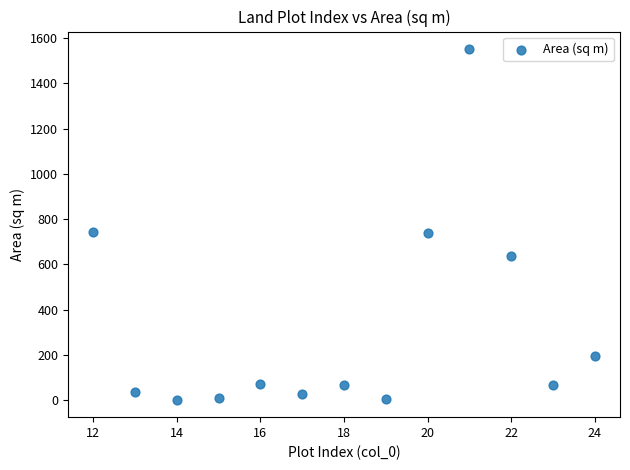

What is the range of X values (max minus min)?

12.0